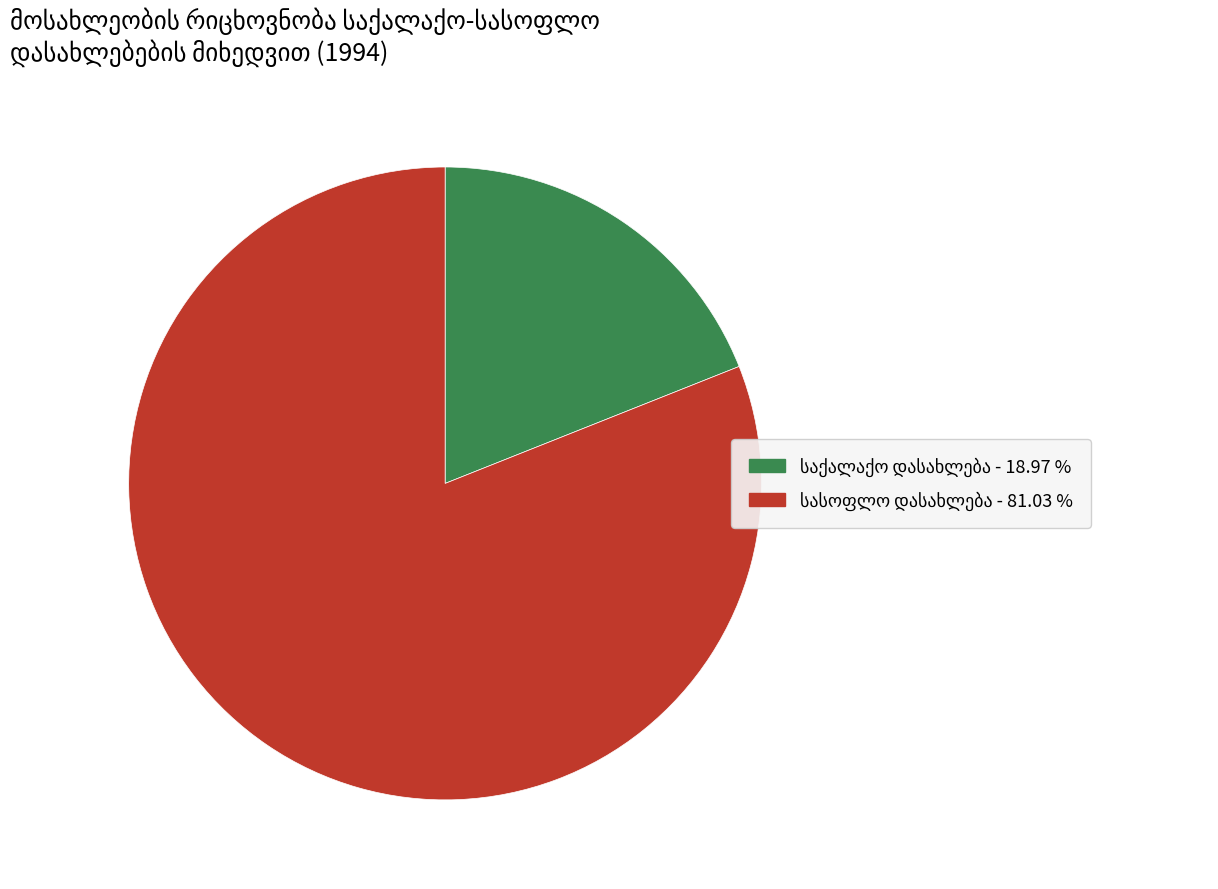

Does any single category account for the majority?

Yes